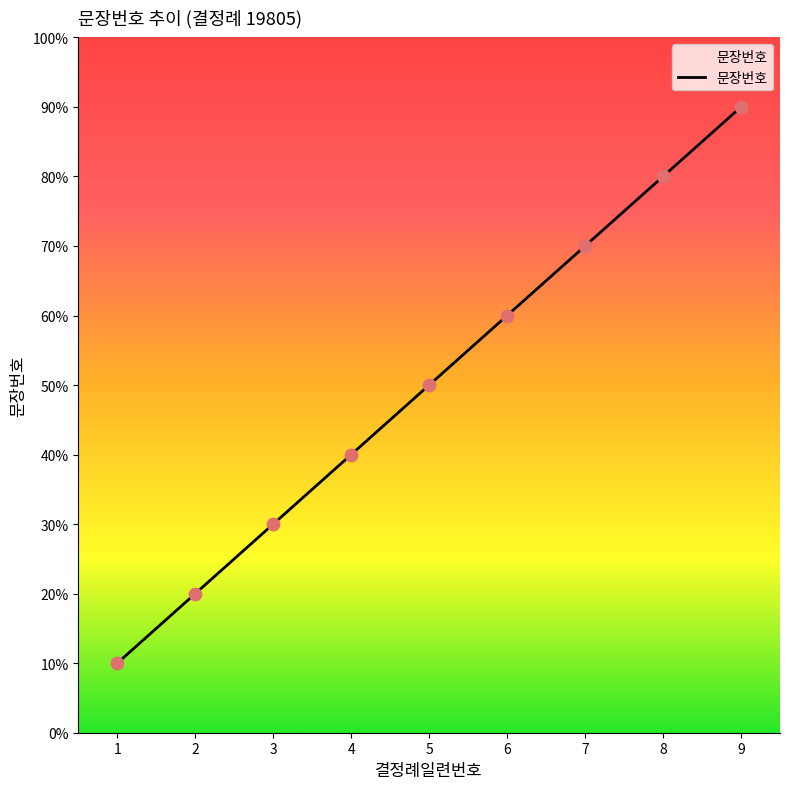

Approximately how many times larger is the value at 5 compared to 8?

0.6